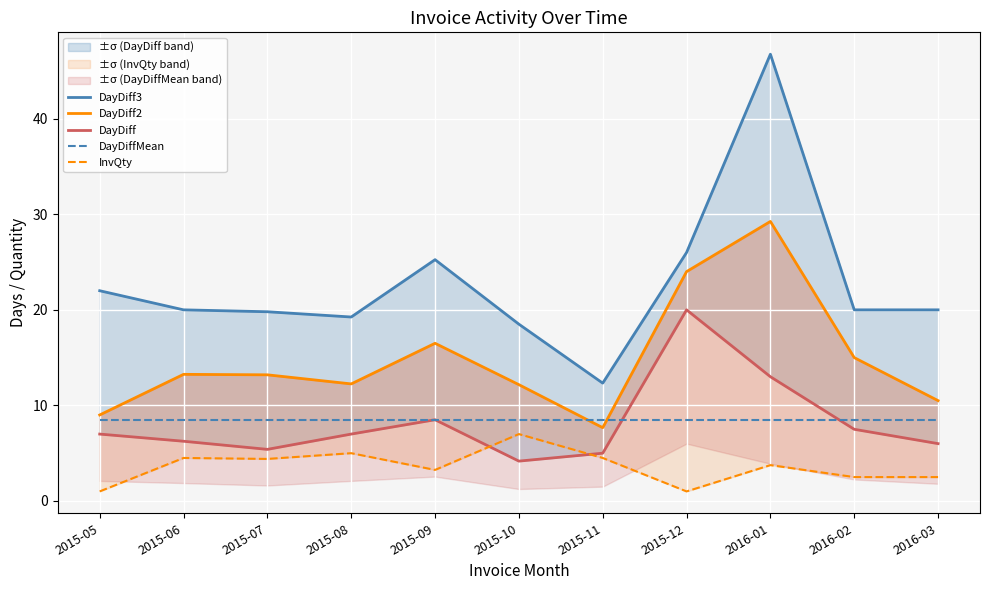

How many data points does each series have?

11